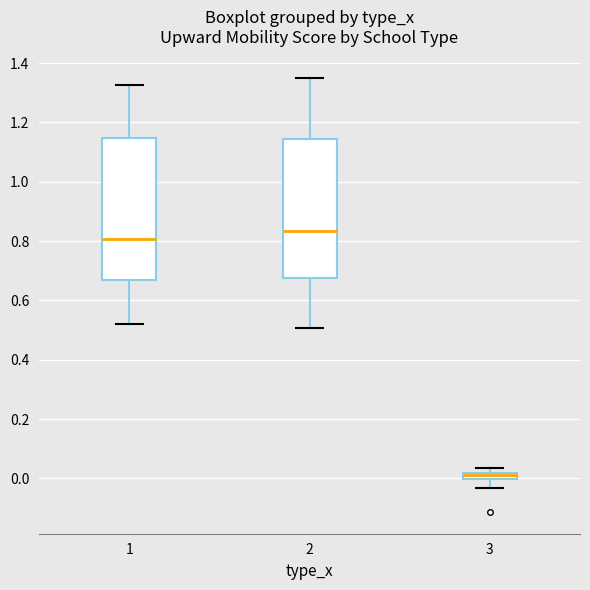

Where does the upper whisker of the box at x = 2 end on the y-axis? The values are not printed on the chart, so give them approximately, as read against the axis.

1.34